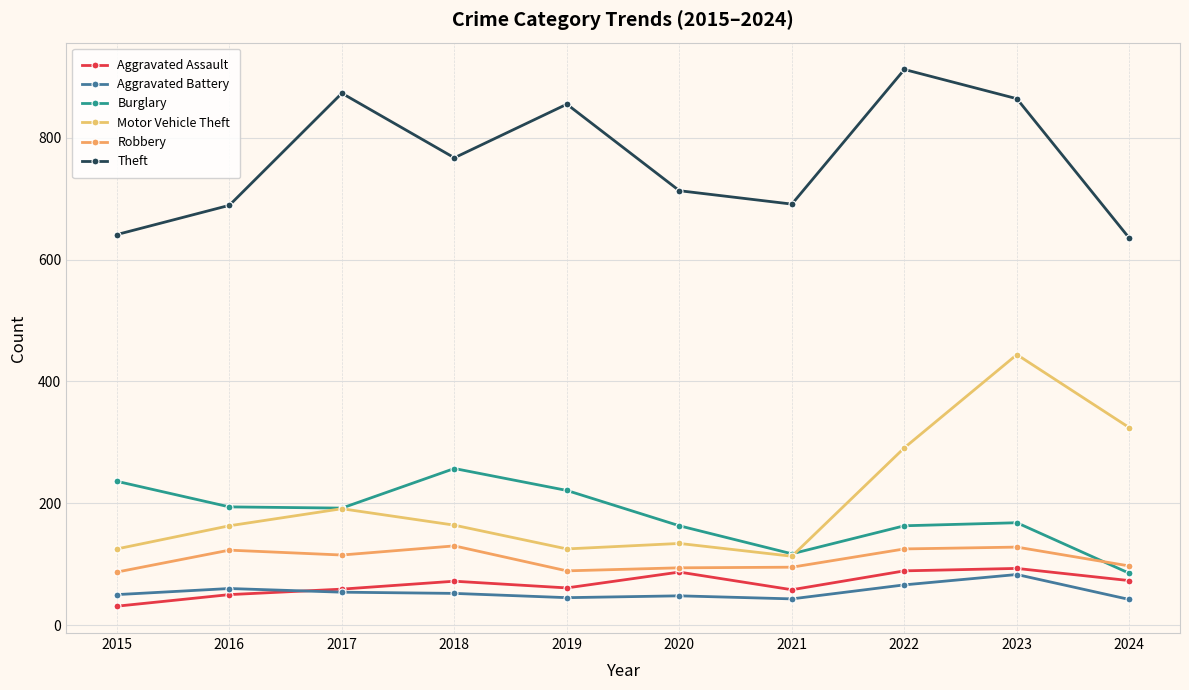

Does the chart have visible grid lines?

Yes